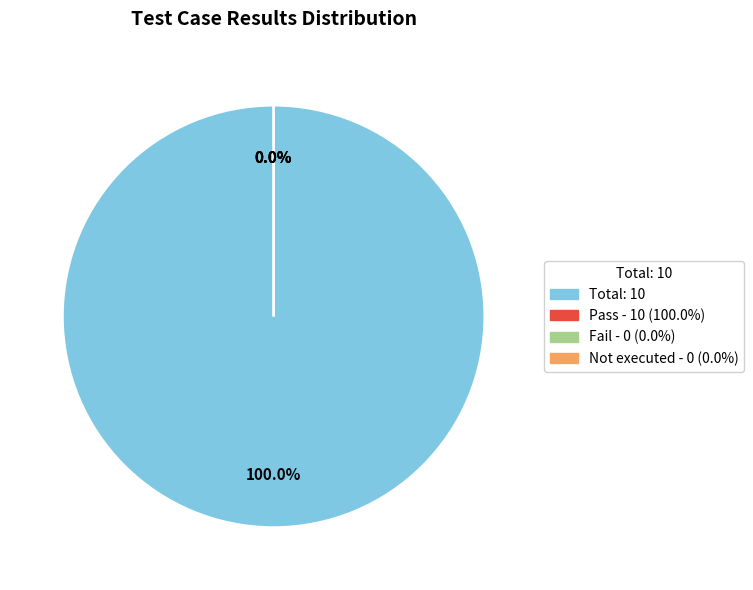

Do Pass and Suspended together represent more than half of the pie?

Yes